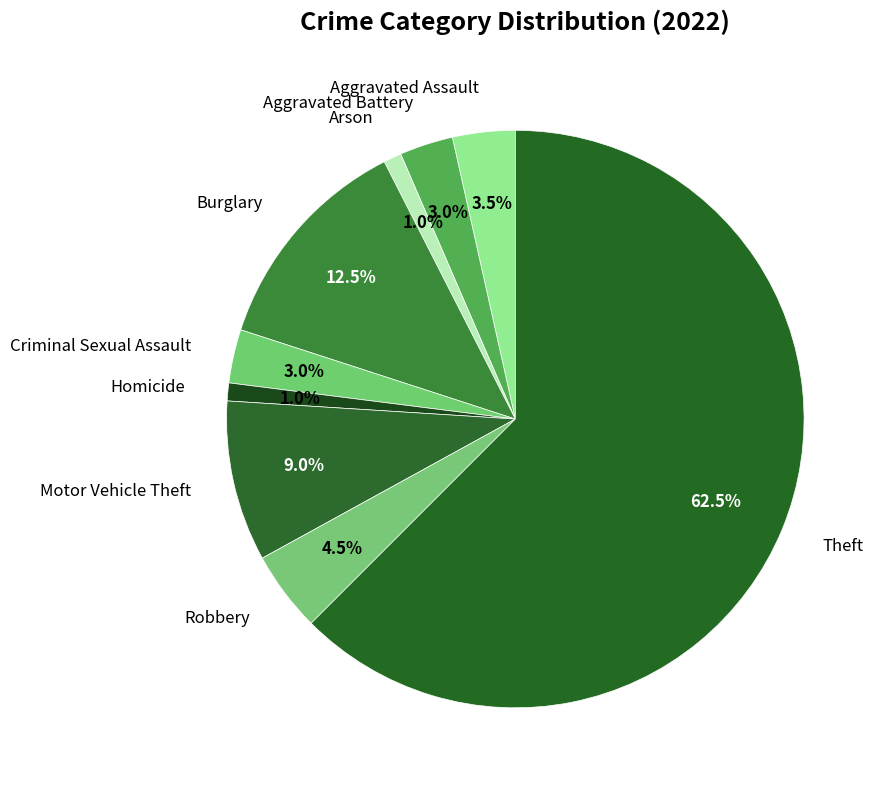

Which category accounts for the majority?

Theft